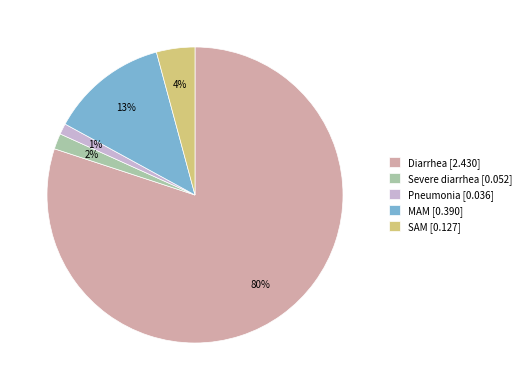

Which has a higher value, Severe diarrhea [0.052] or SAM [0.127]?

SAM [0.127]